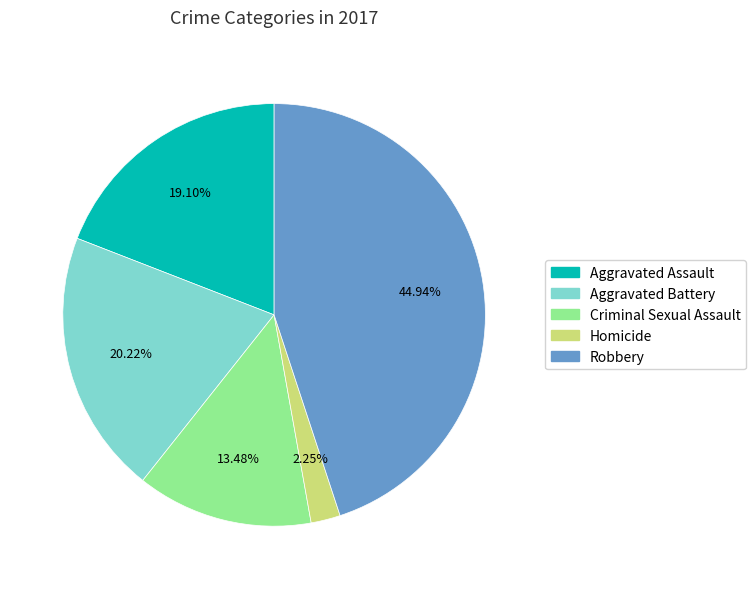

How many slices are in this pie chart?

5